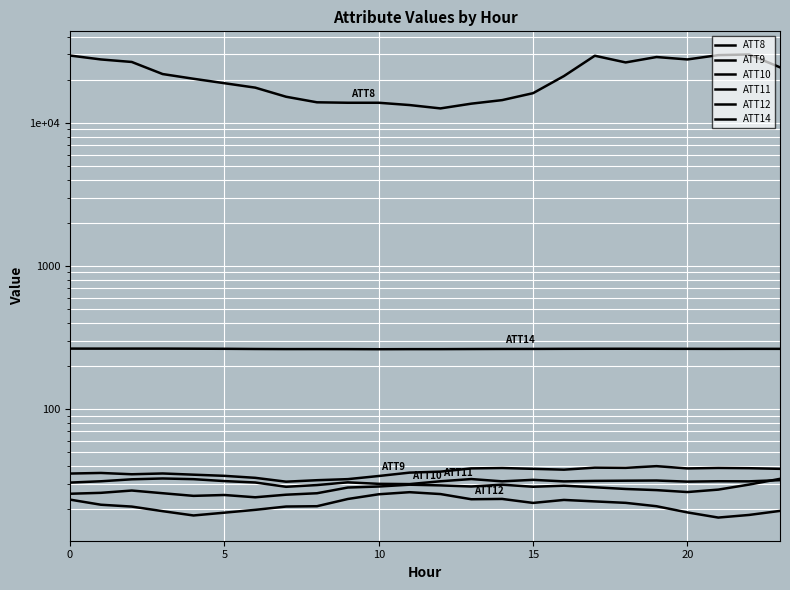

How many lines are shown in the chart?

6